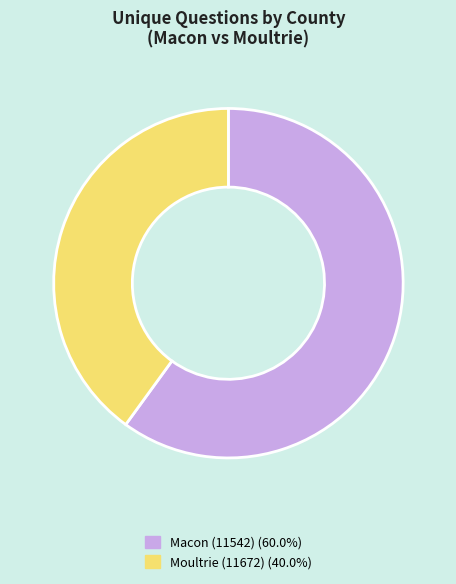

How many segments does this pie chart have?

2